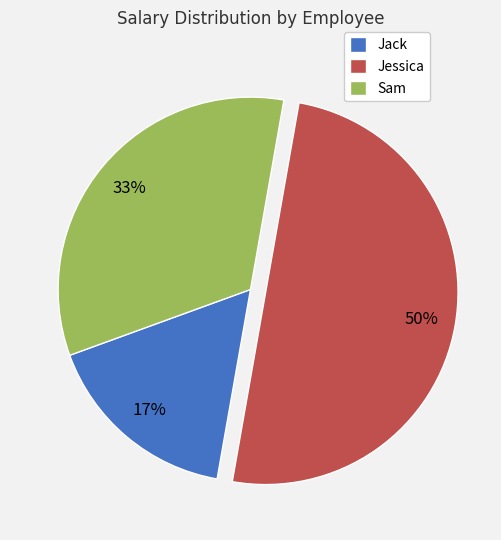

Is the sum of Sam and Jessica greater than half?

Yes